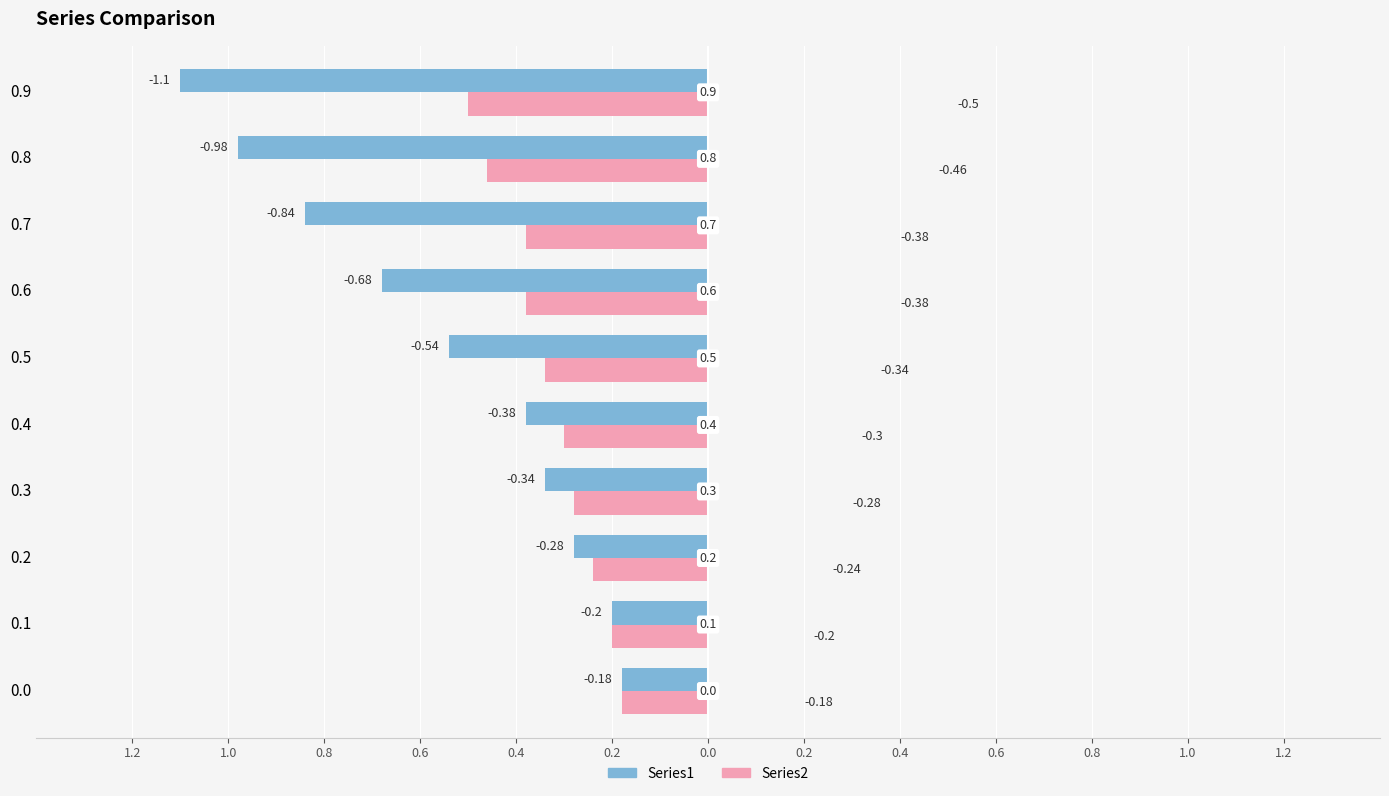

How many groups of bars are there?

10